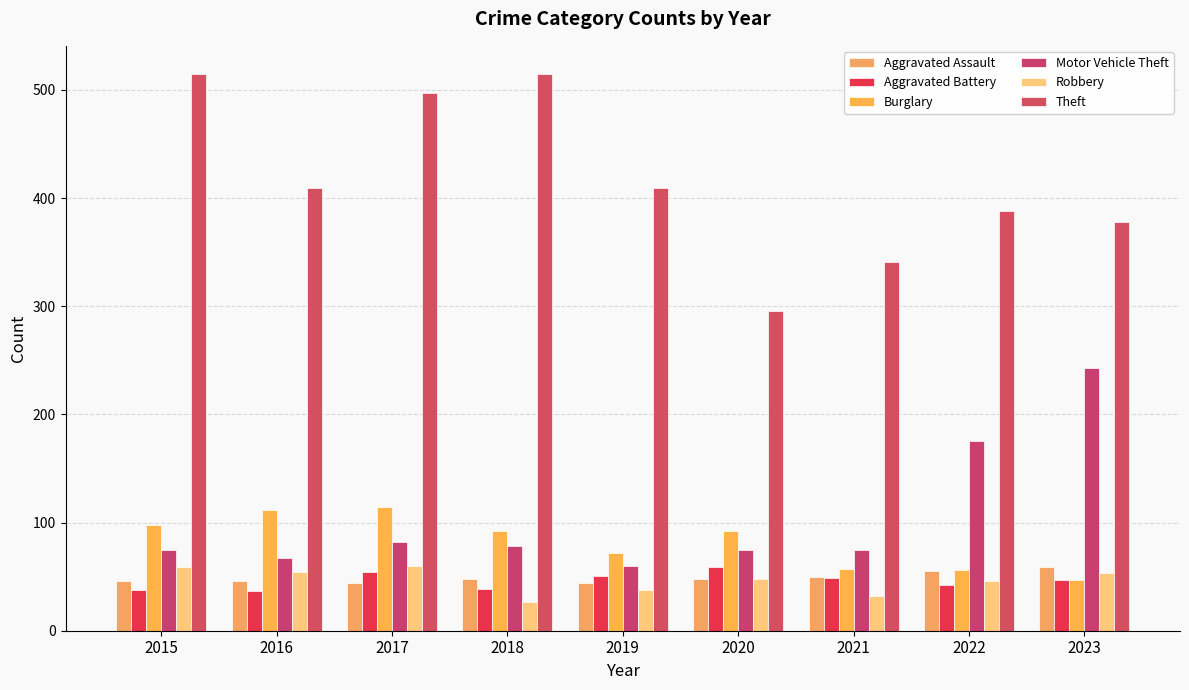

Count the number of categories in the chart.

9